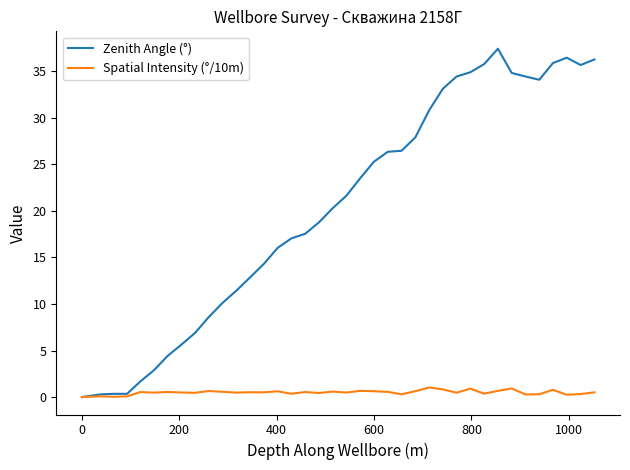

Which series has the largest range (max minus min)?

Zenith Angle (°)